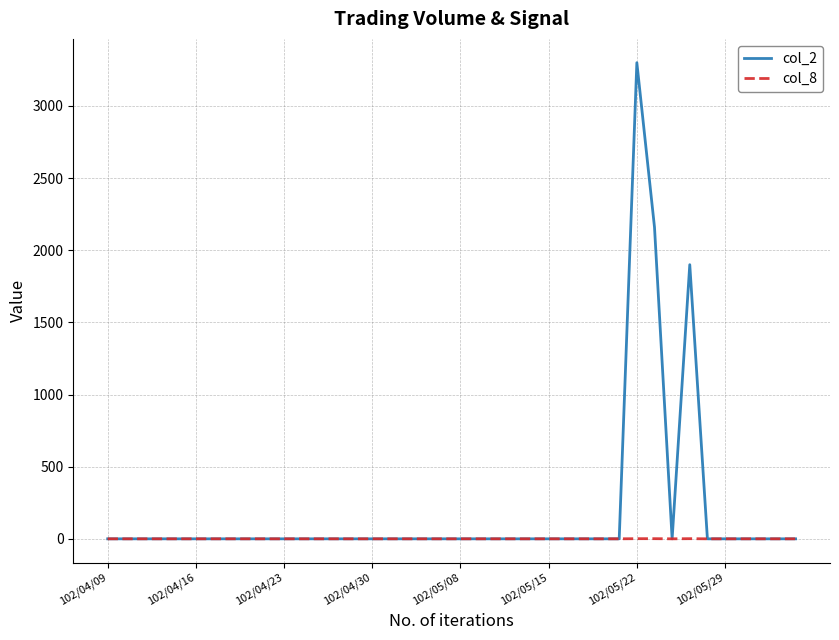

List the series in order of their peak value, highest first.

col_2, col_8